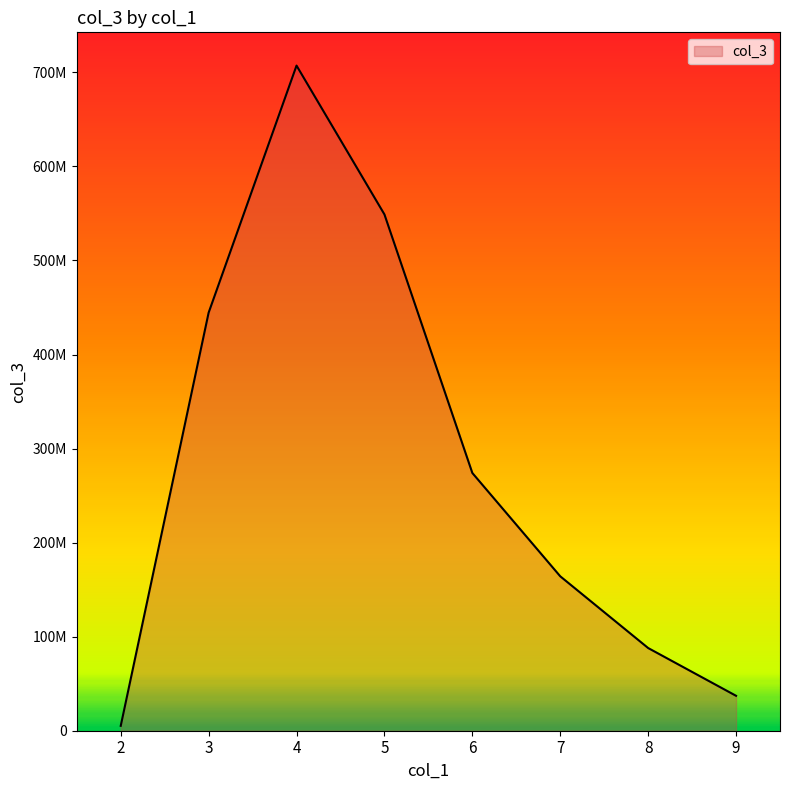

What is the change in value from 4 to 5?

-158239270